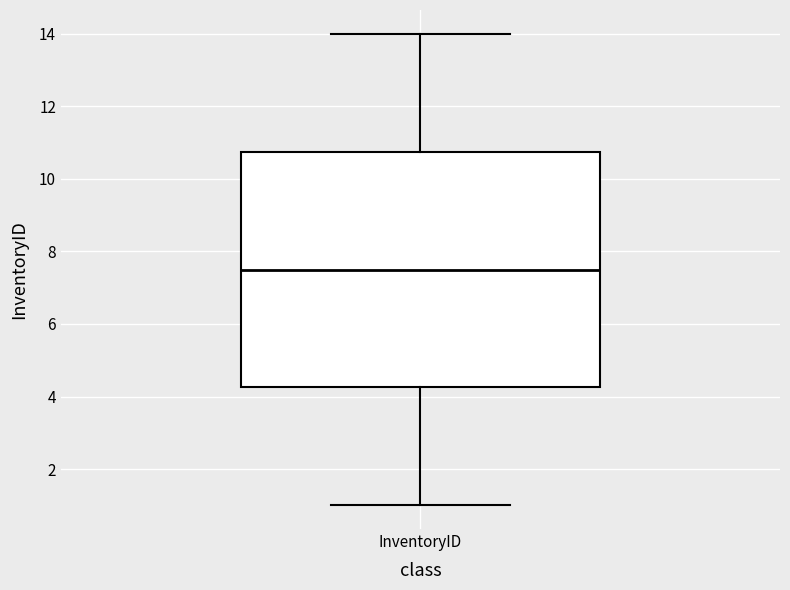

Read this box plot against the y-axis: the position of the median line, the range covered by the box, and the ends of both whiskers. The values are not printed on the chart, so give them approximately, as read against the axis.

median 7.6, box 4.2 to 10.8, whiskers 1.0 to 14.0